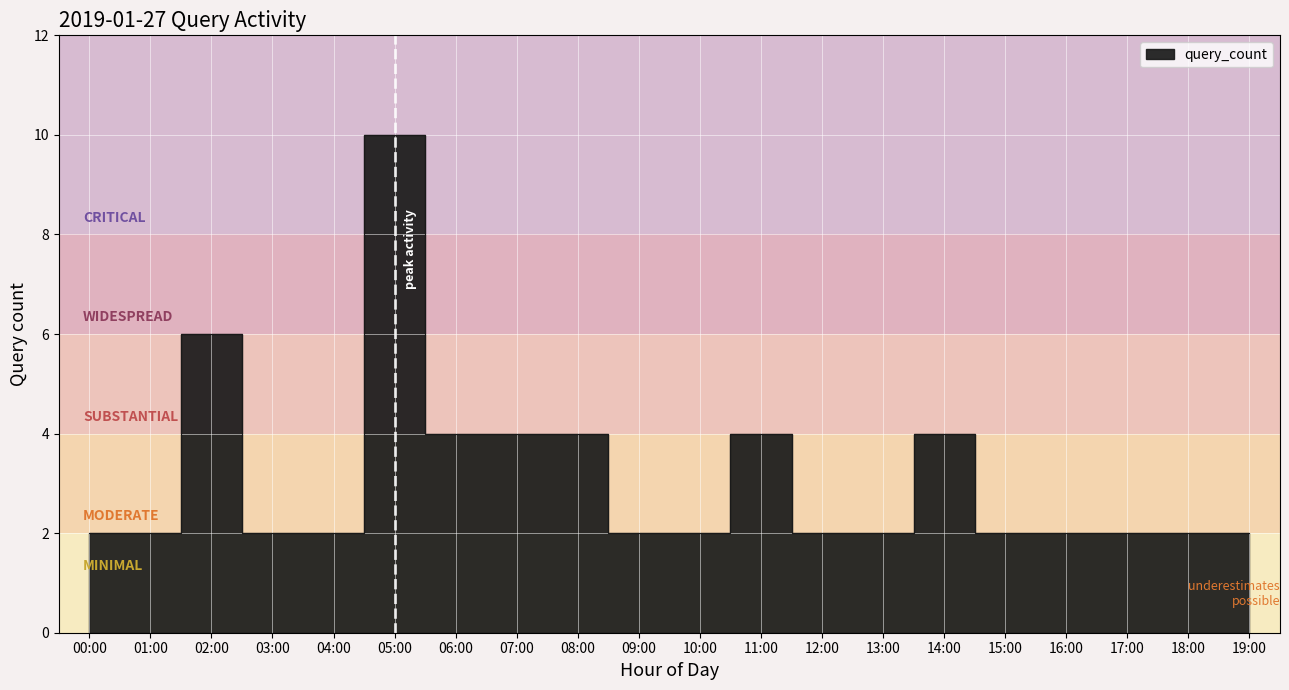

Approximately how many times larger is the value at 06:00 compared to 03:00?

2.0